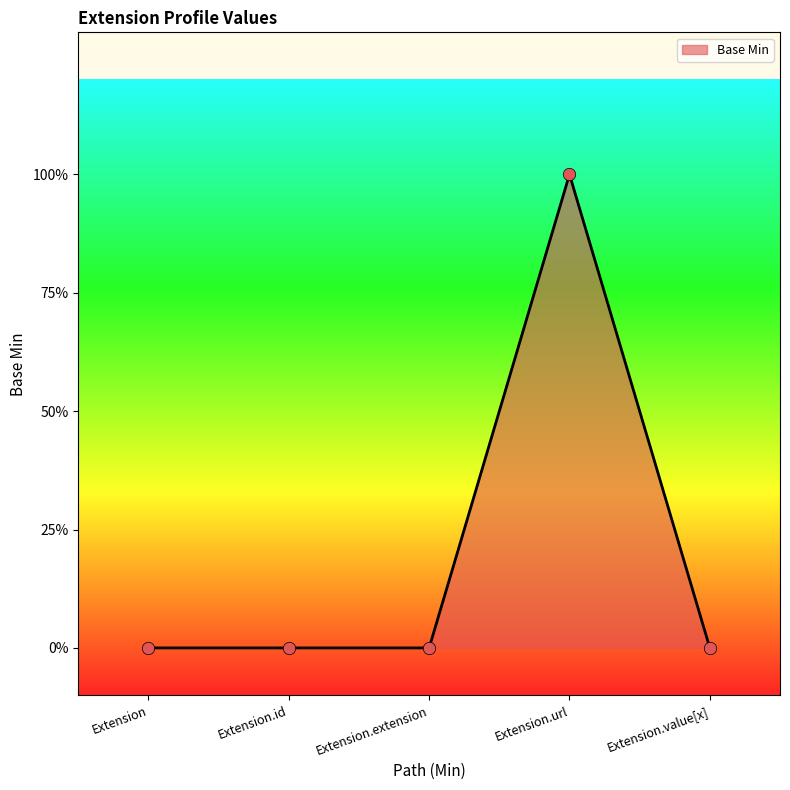

Which has a higher value, Extension or Extension.value[x]?

Extension